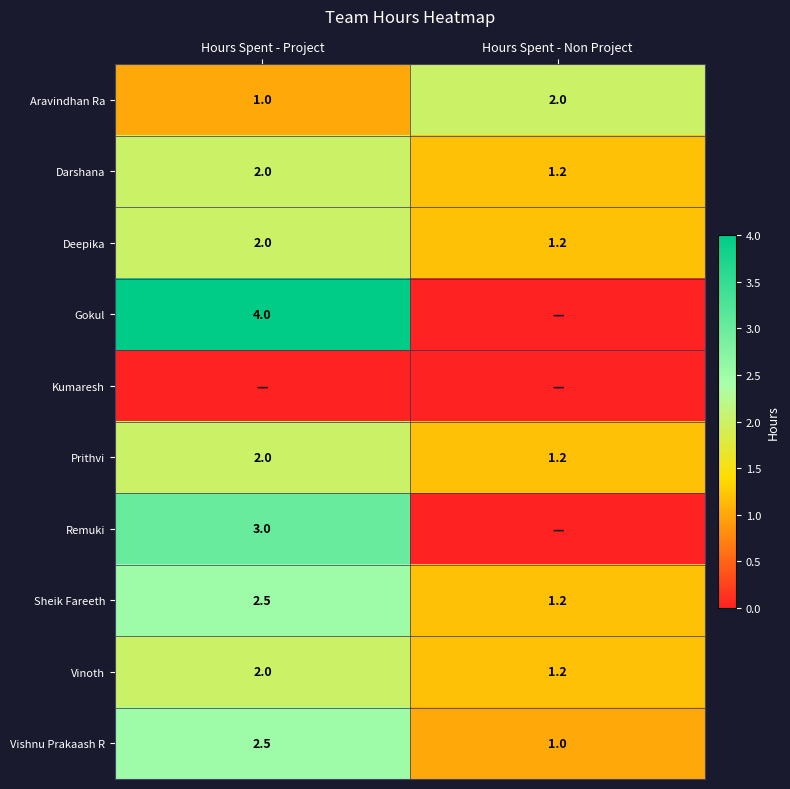

What is the sum of the Deepika values at Hours Spent - Non Project and Hours Spent - Project?

3.2